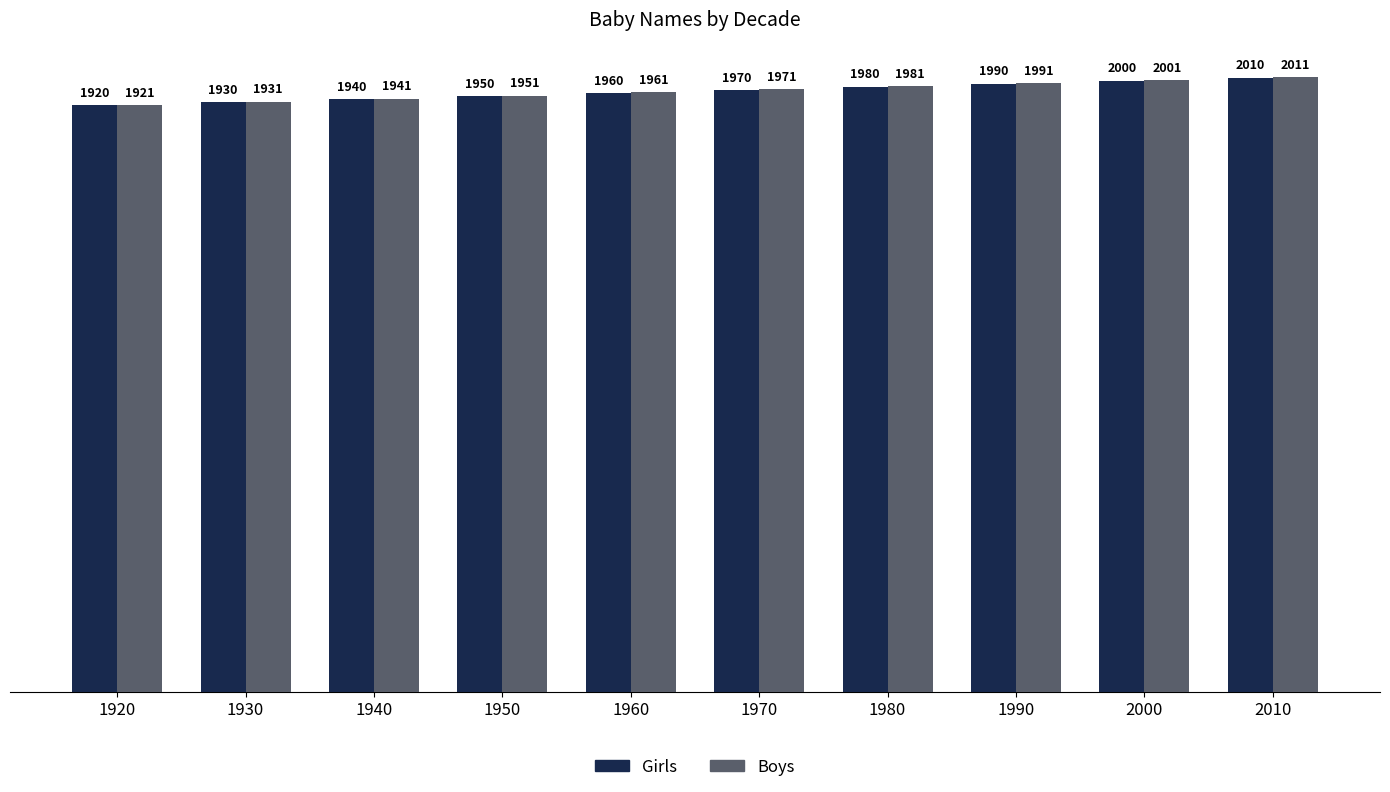

The value of Boys at 2010 is 872. True or false?

False